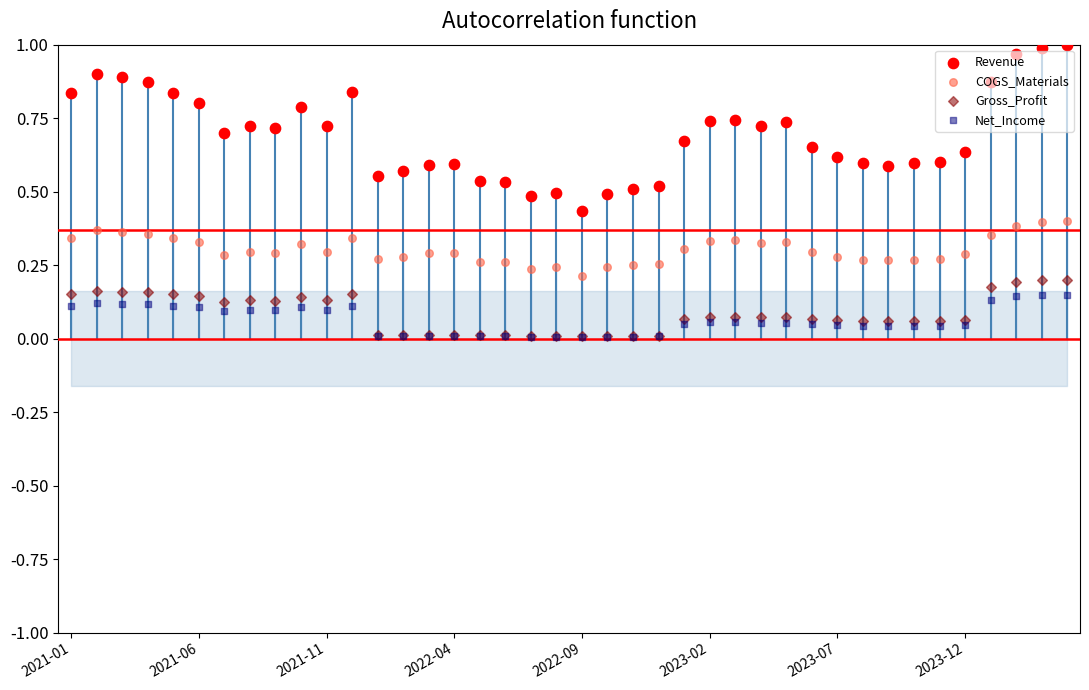

At how many categories does at least one series exceed 0?

40